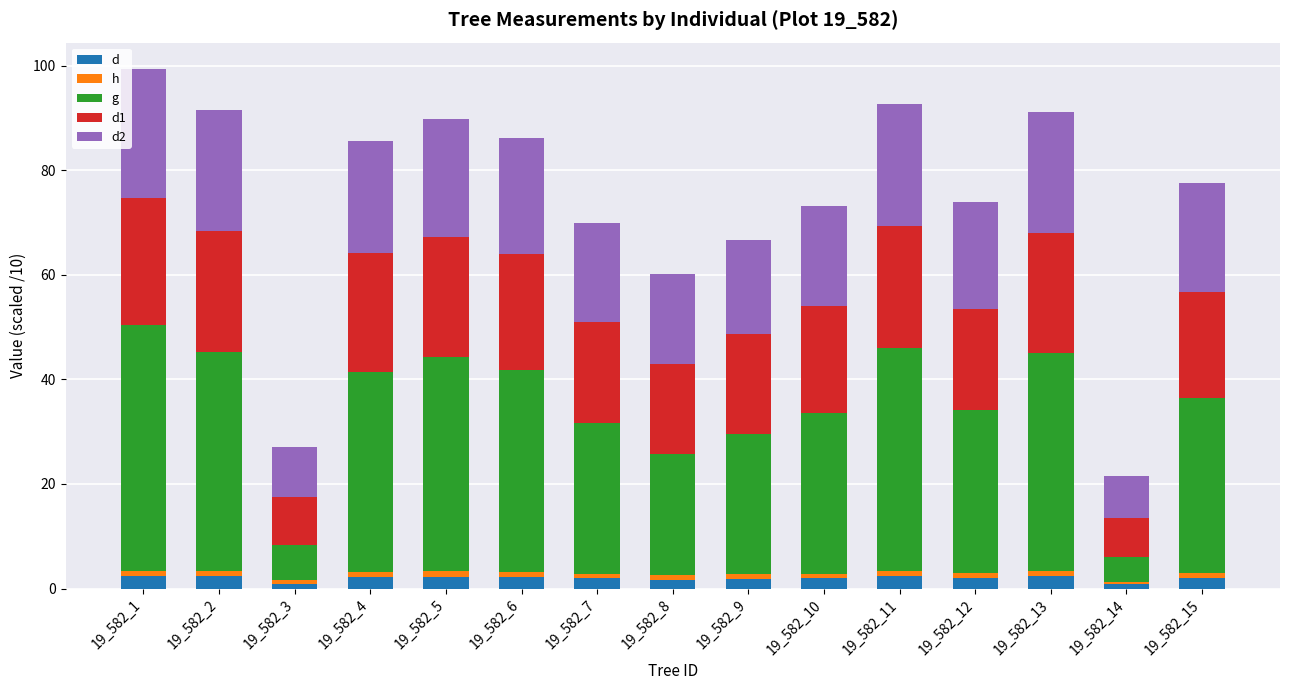

Rank the series at 19_582_10 from lowest to highest value.

h, d, d2, d1, g